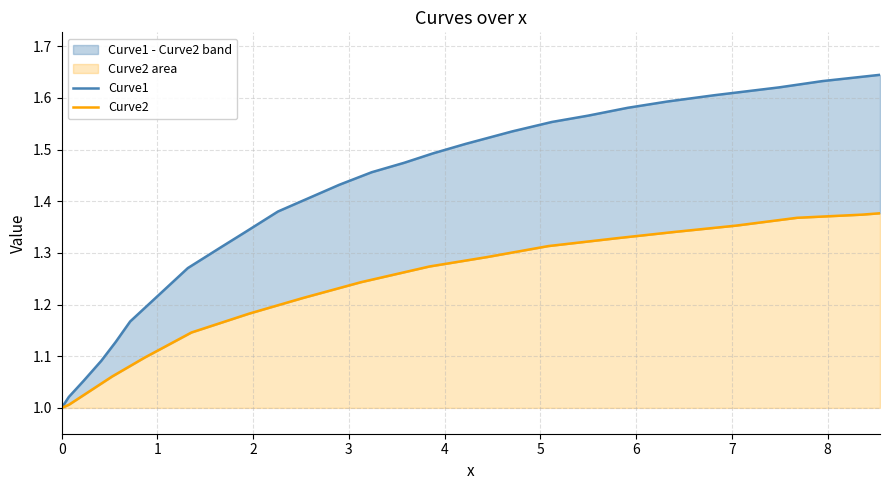

True or false: Curve1 and Curve2 cross at least once.

False